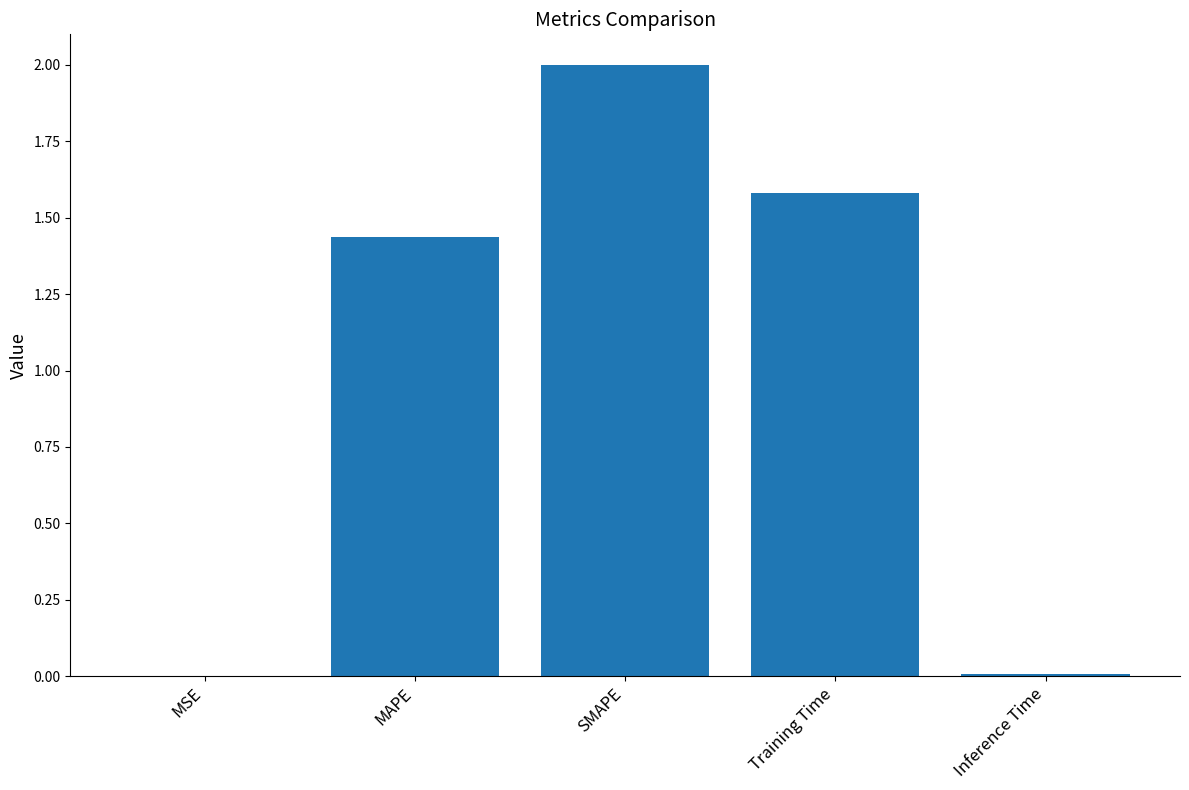

What is the sum of all values?

5.0